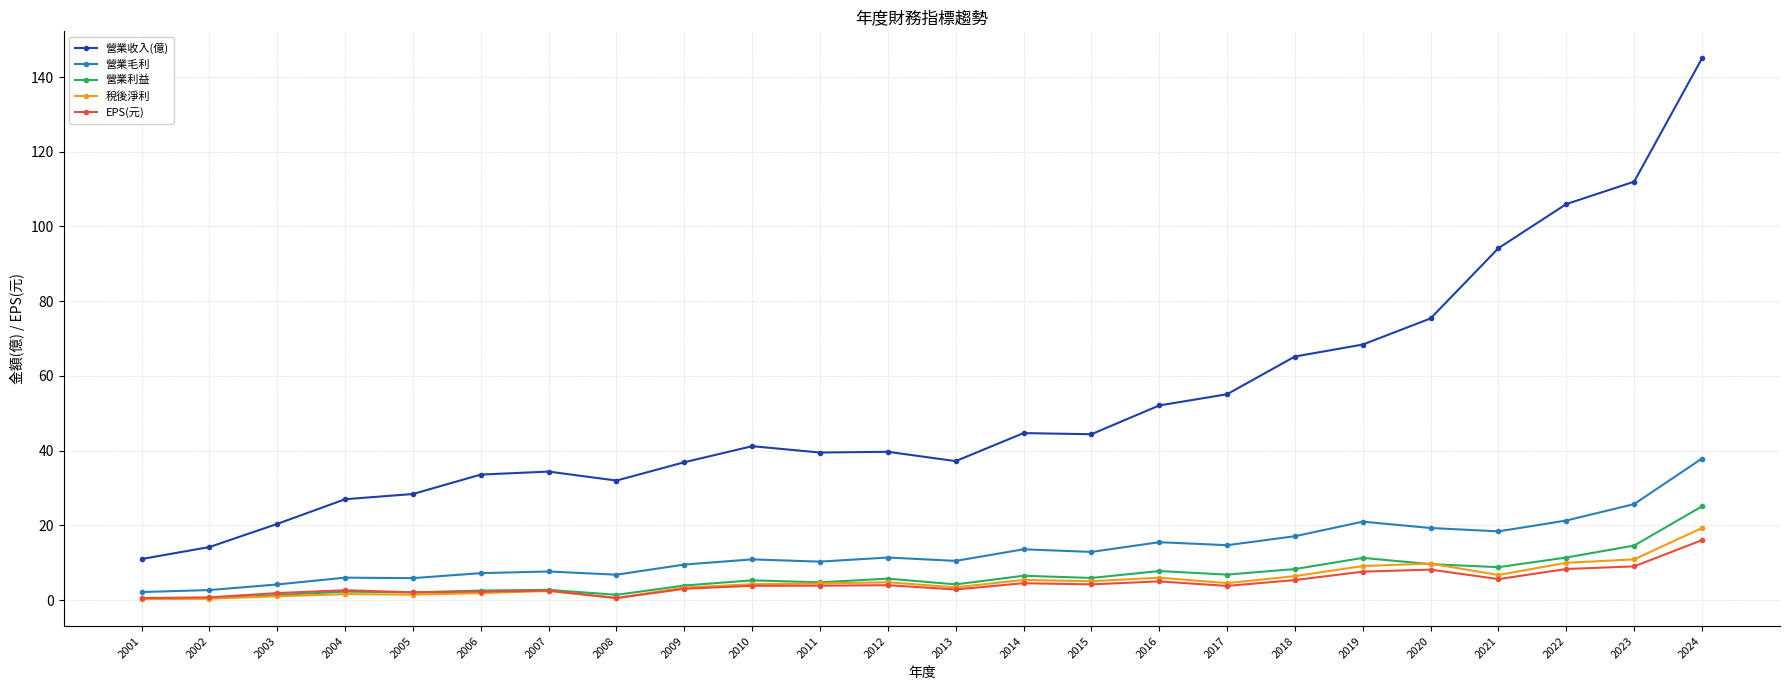

What is the value of the 營業利益 point at the 18th from the left?

8.3